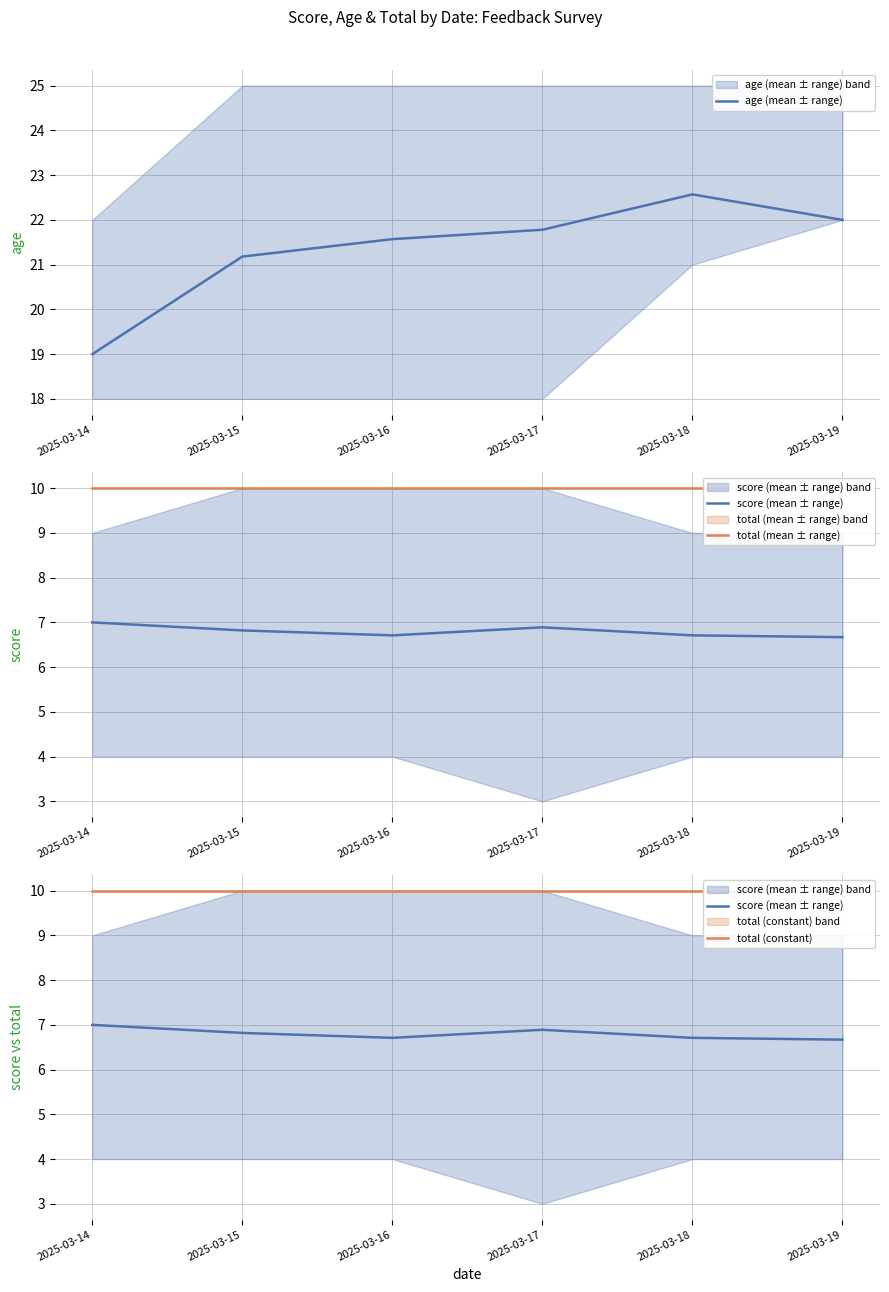

True or false: score (mean ± range) has more than 1 points higher than both neighbors.

False